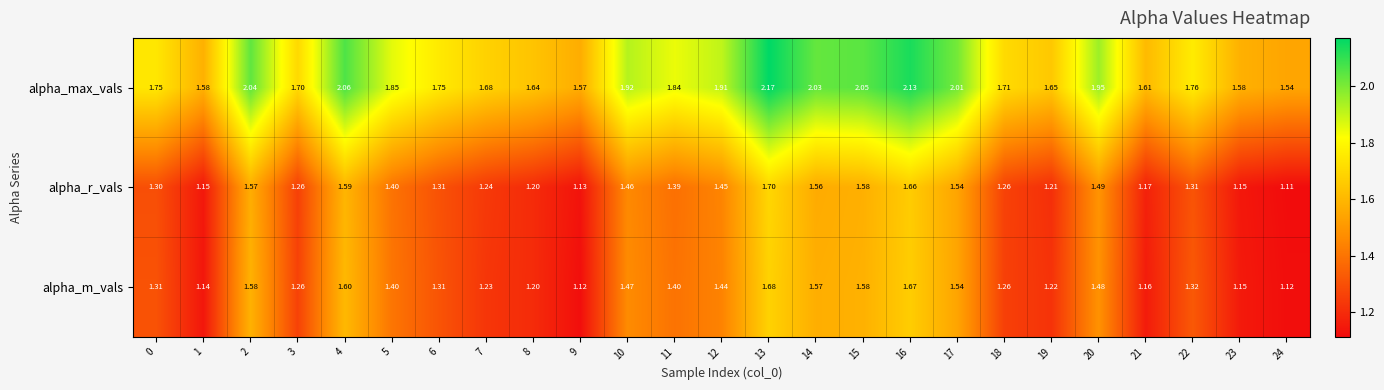

What is the spread (max minus min) of values at 23?

0.4